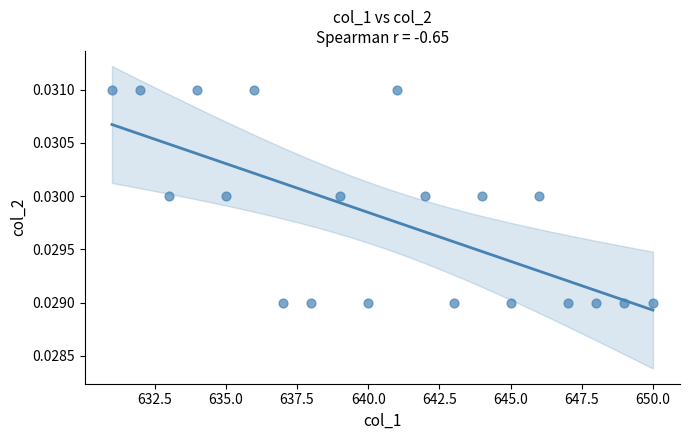

What is the range of X values (max minus min)?

19.0